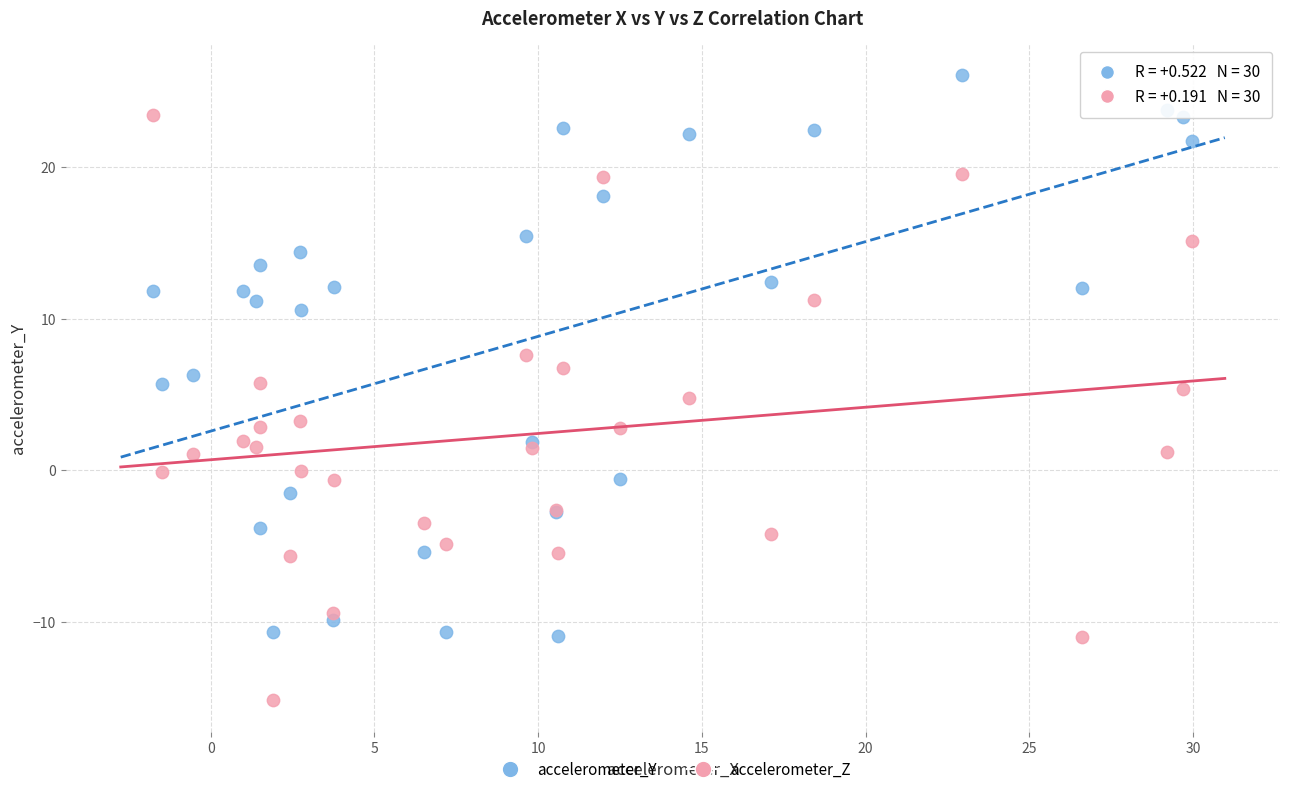

Which series contains the lowest Y value?

accelerometer_Z